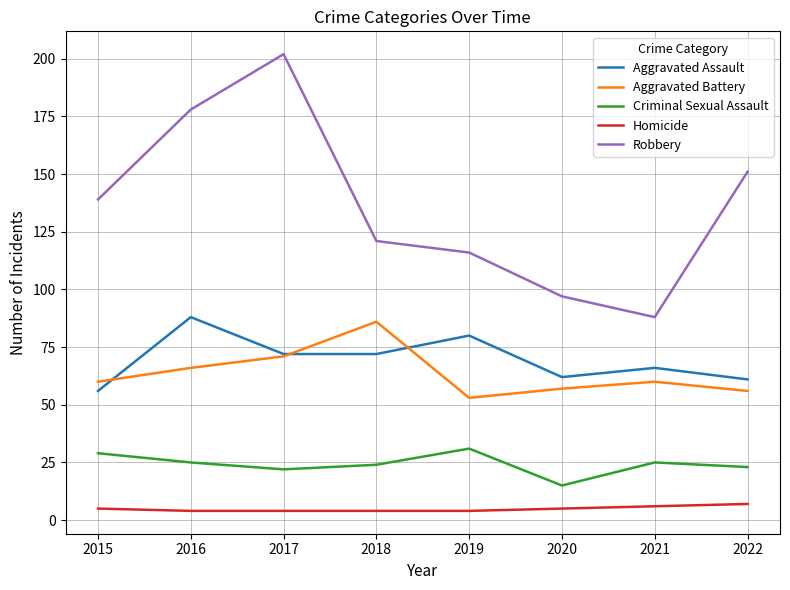

Is this an area chart (filled region under the line)?

No